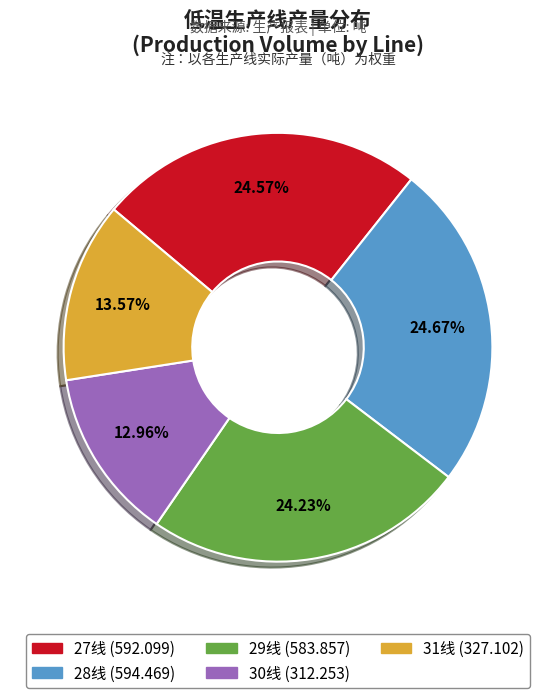

Is the sum of 27线 and 29线 greater than half?

No